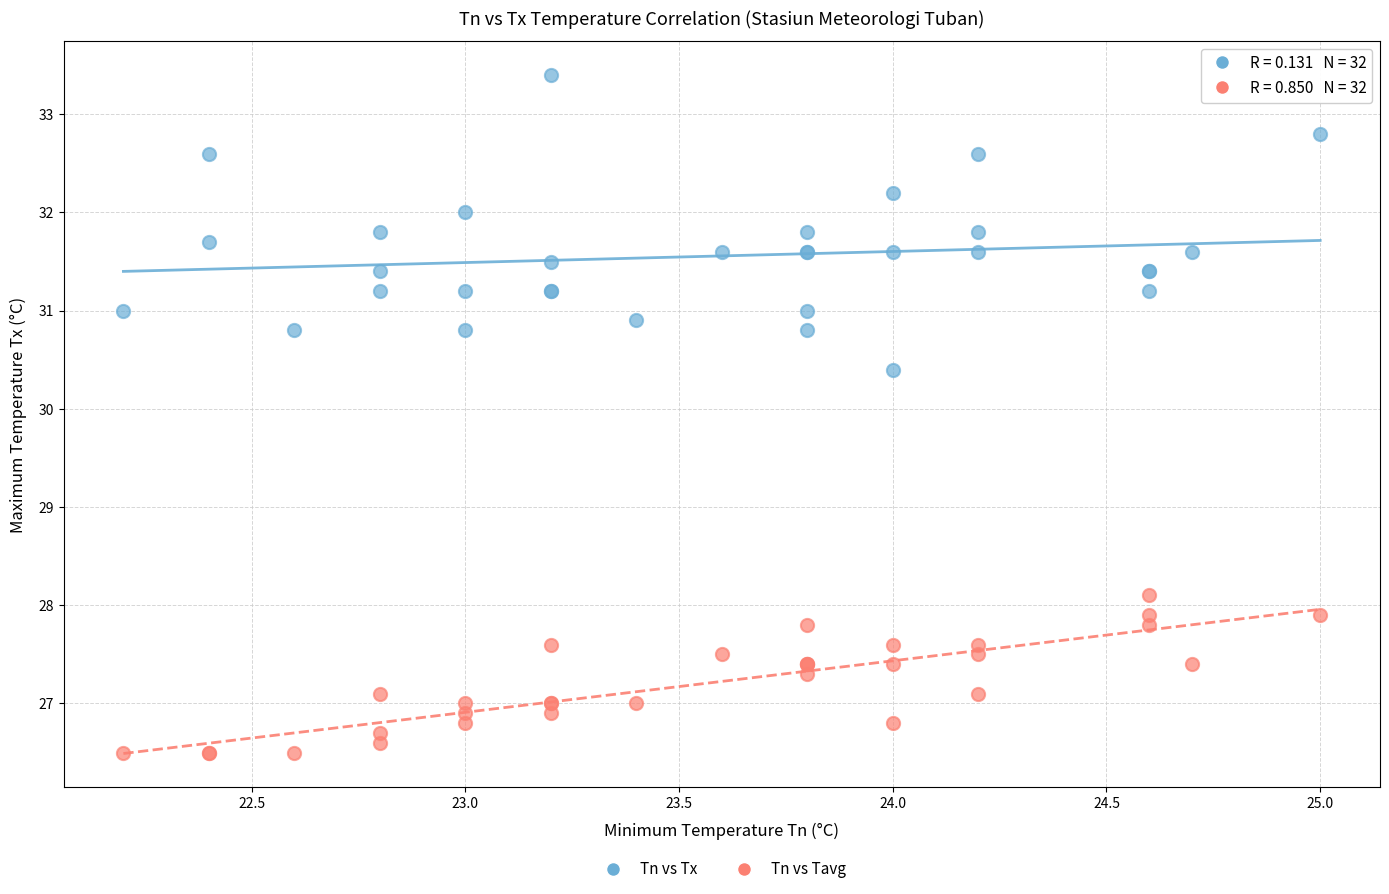

Which series has the widest spread of Y values?

Tn vs Tx